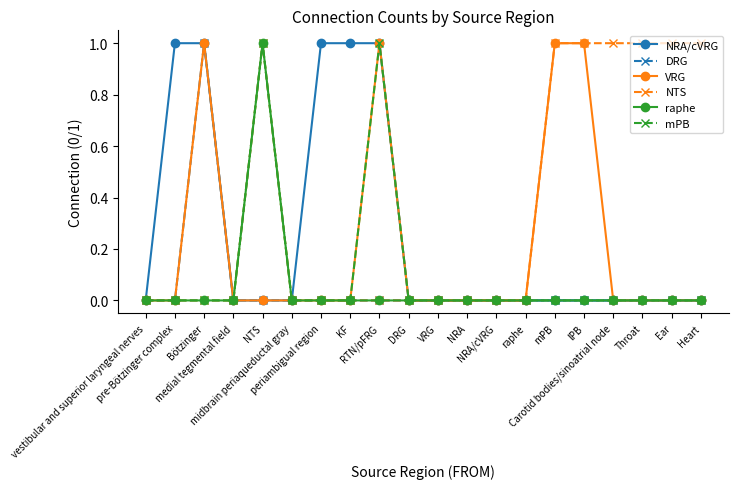

Where is DRG nearest to the value 0?

vestibular and superior laryngeal nerves